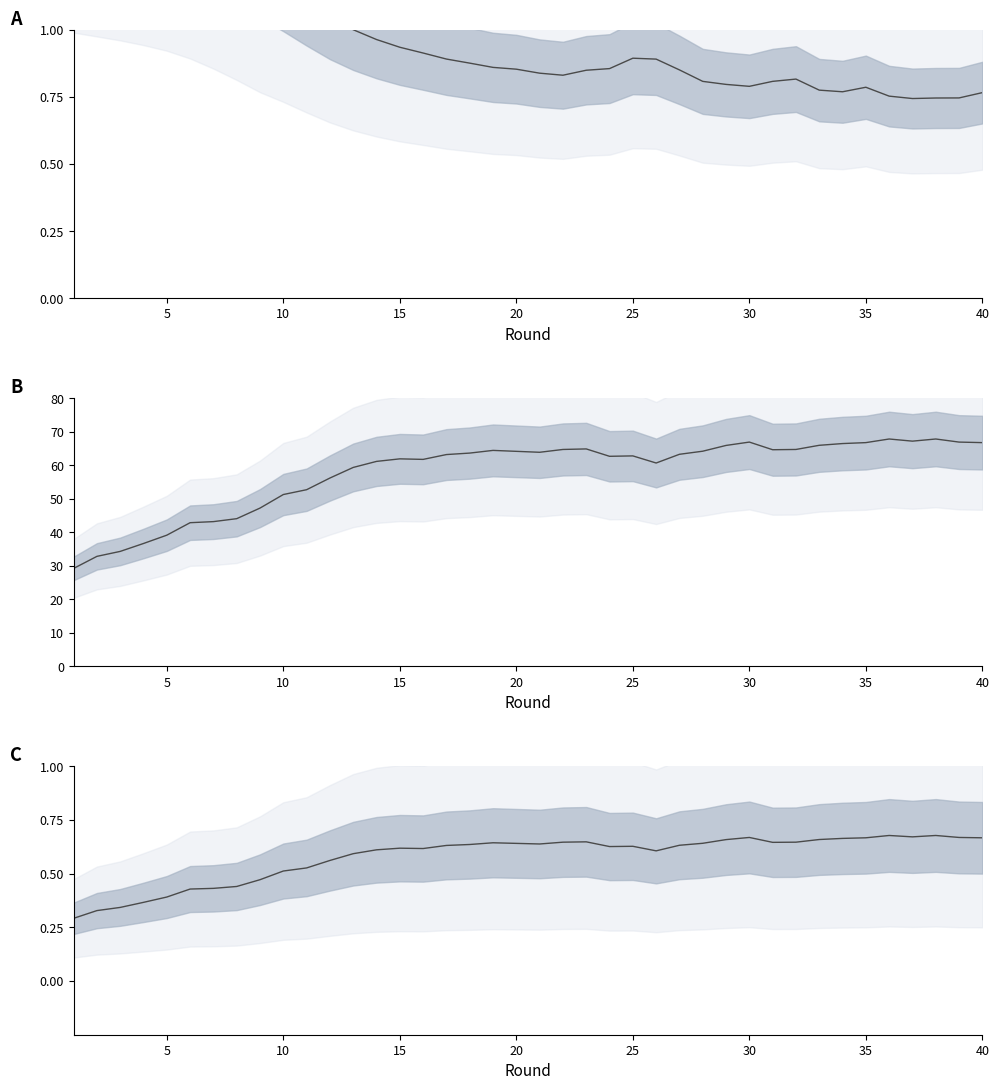

What is the difference between the maximum and second lowest values in the test_loss series?

0.8